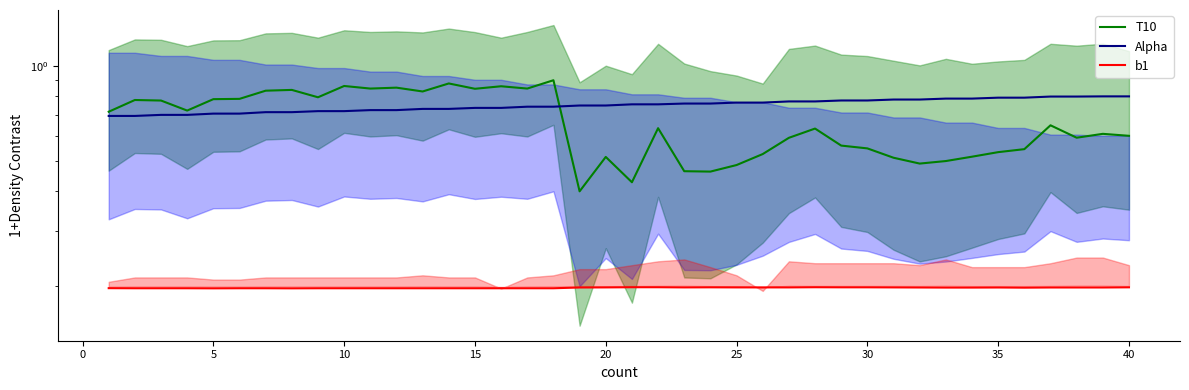

Does the chart display data point markers on the line(s)?

No